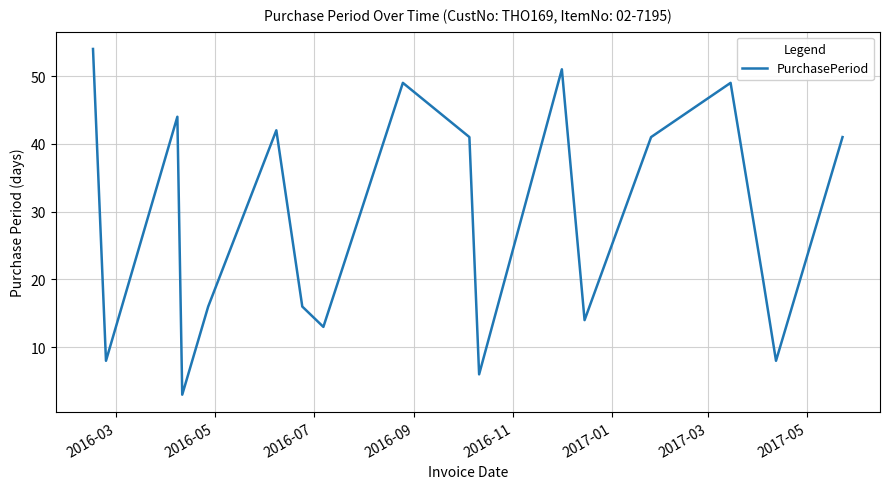

What is the greatest value displayed?

54